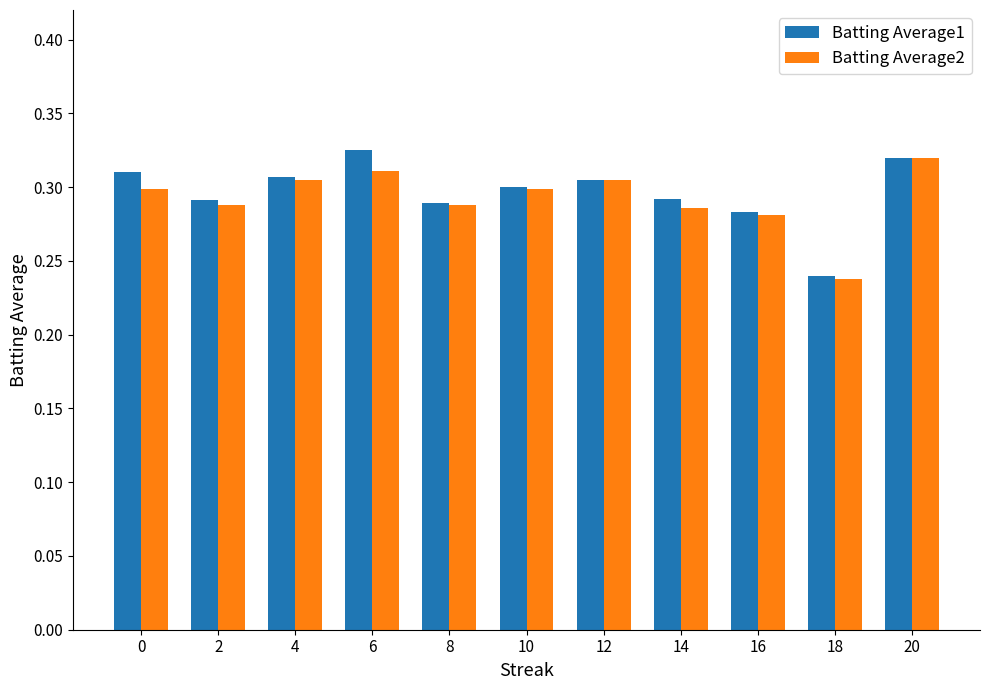

True or false: Batting Average1 has a value of 0.1 at 8.

False